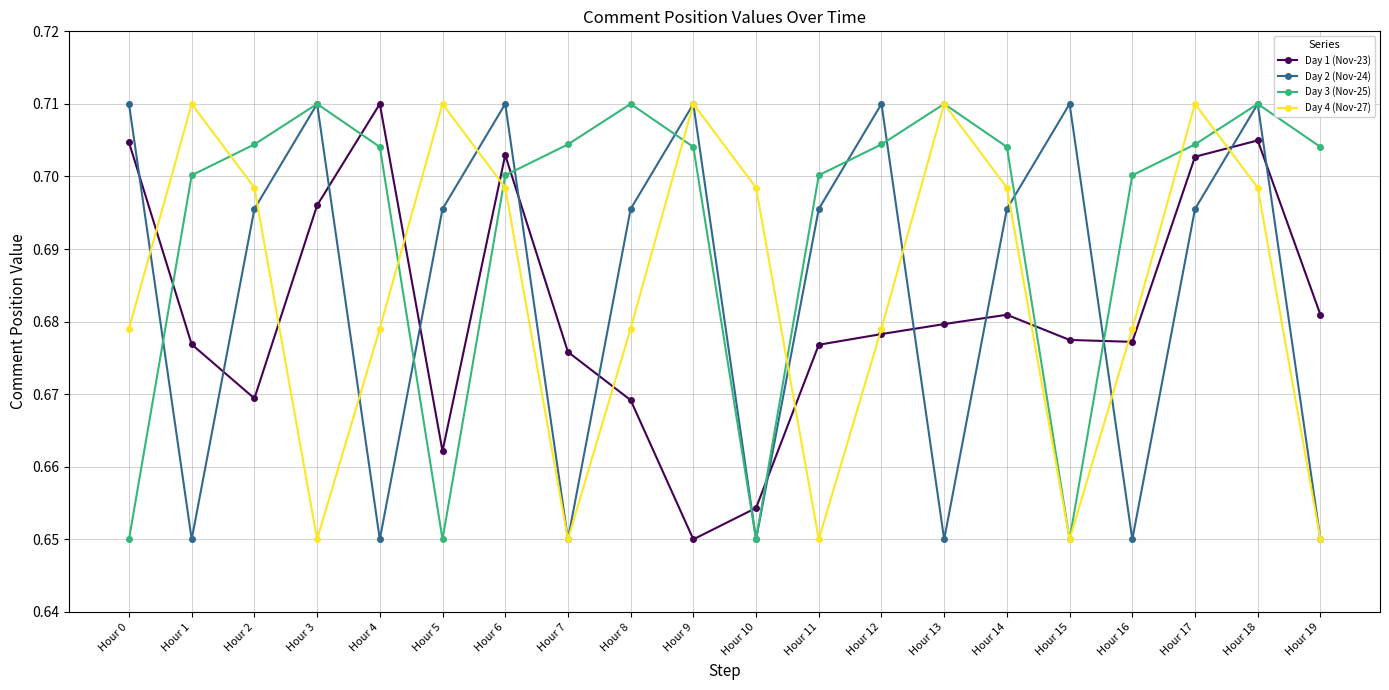

What are all the series names shown in the legend?

Day 1 (Nov-23), Day 2 (Nov-24), Day 3 (Nov-25), Day 4 (Nov-27)